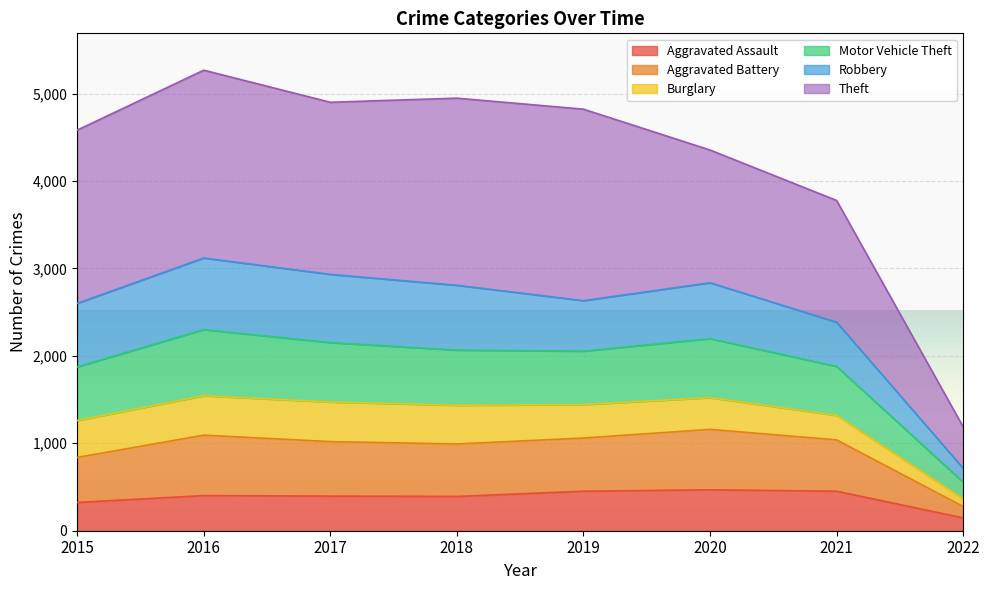

What is the smallest value displayed?

147